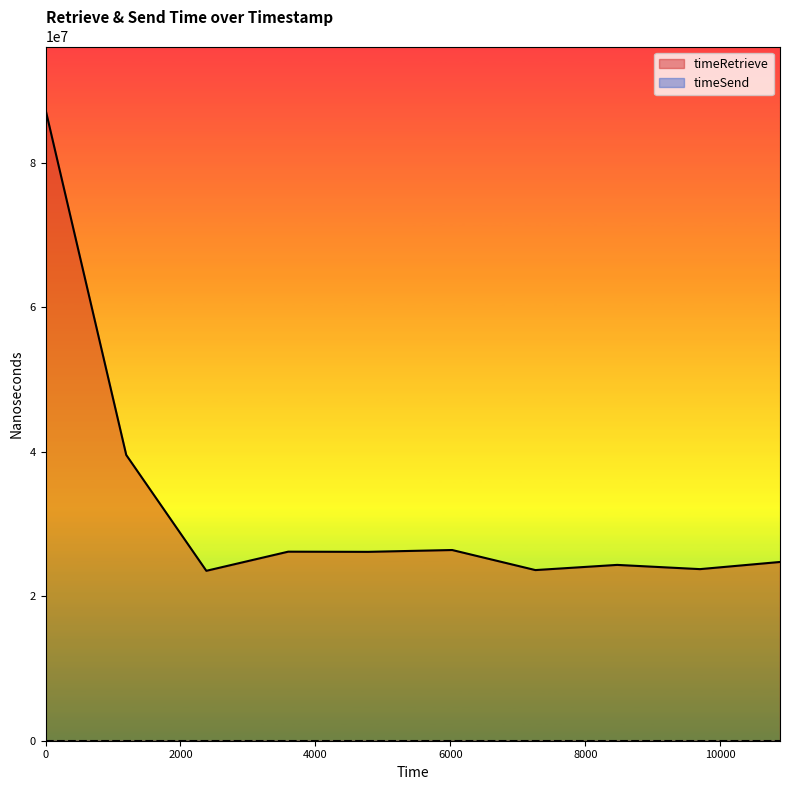

What are all the series names shown in the legend?

timeRetrieve, timeSend